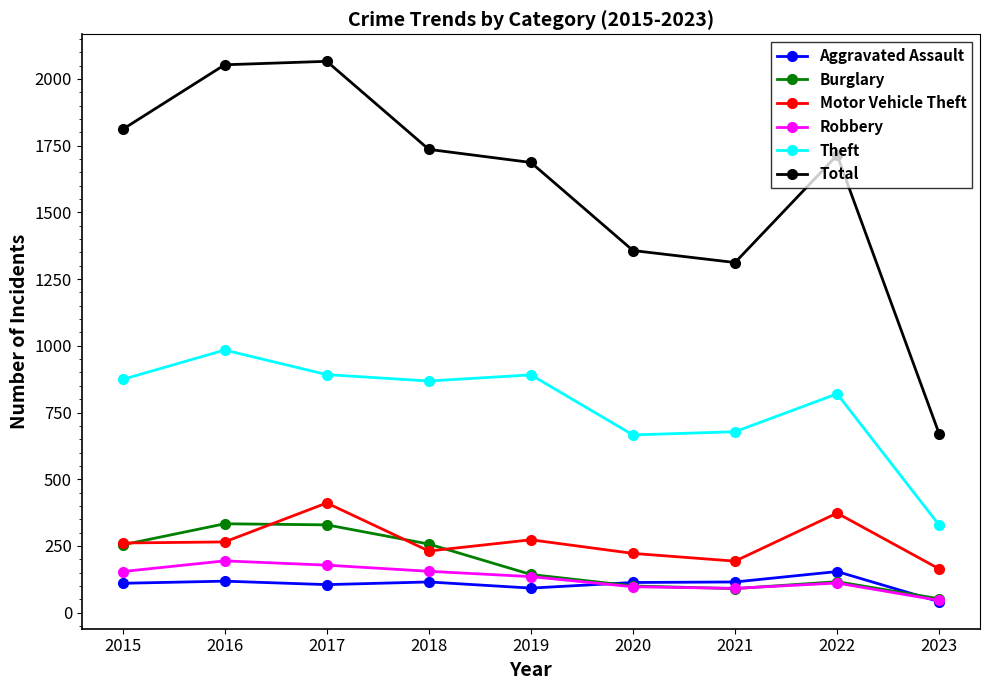

List the series in order of their peak value, highest first.

Total, Theft, Motor Vehicle Theft, Burglary, Robbery, Aggravated Assault